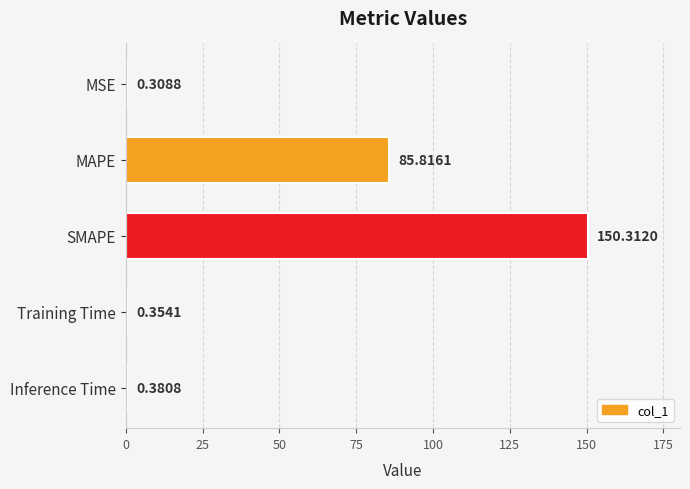

What is the change in value from MAPE to SMAPE?

+64.5